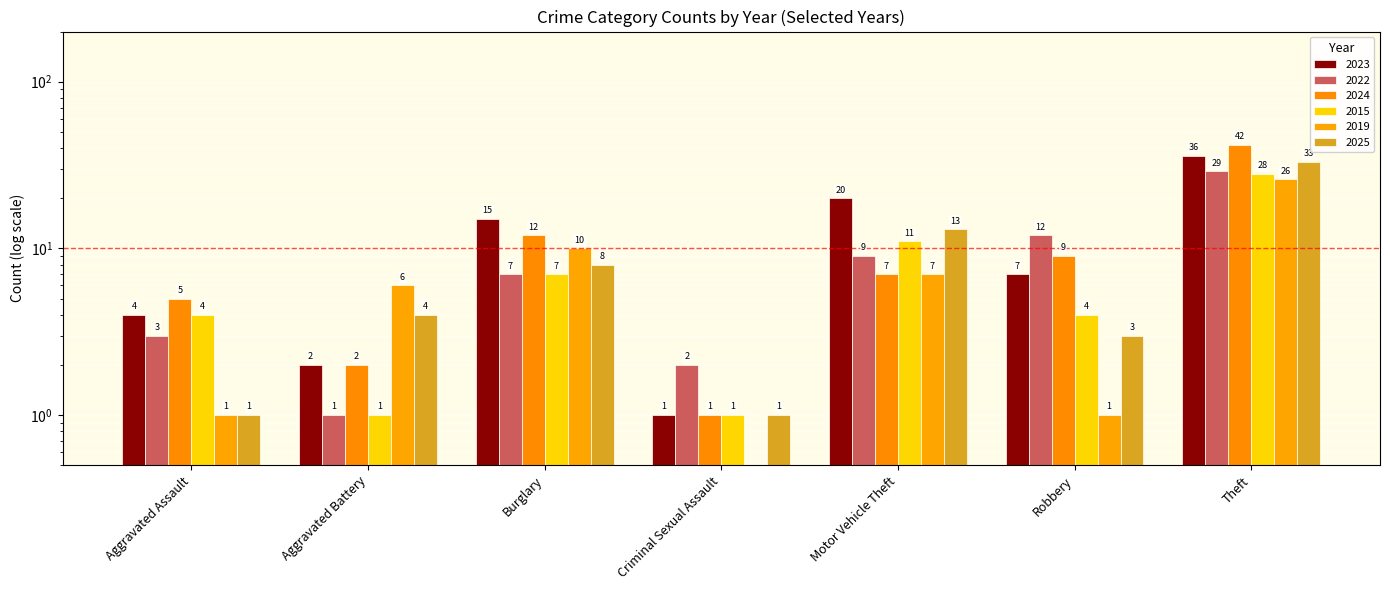

What is the difference between the maximum and second lowest values in the 2025 series?

32.0